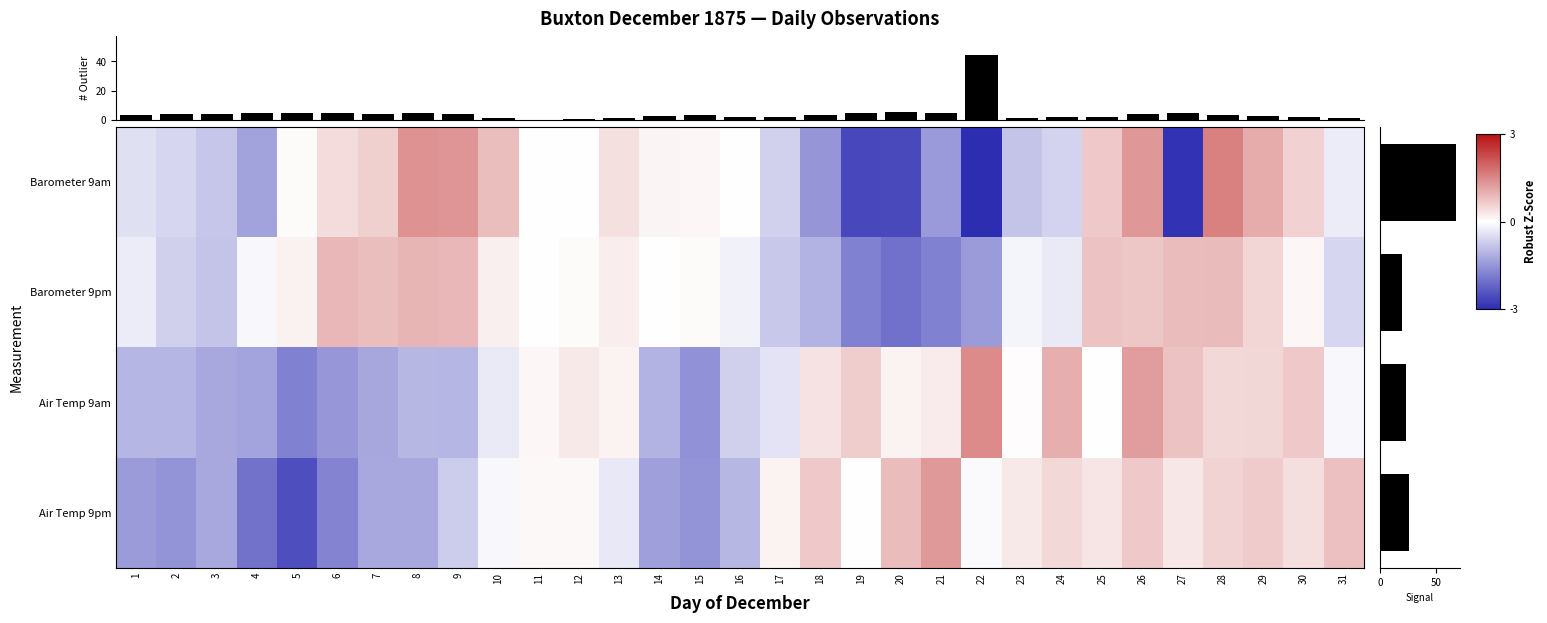

Which category has the highest value in the Air Temp 9pm series?

21